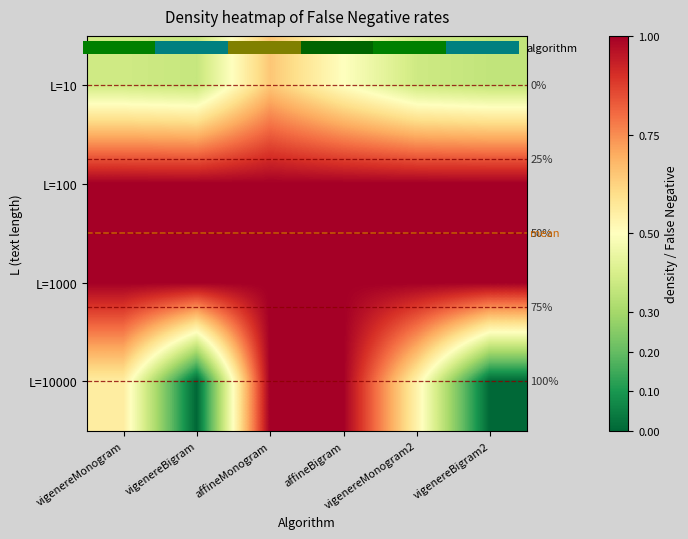

What is the sum of the L=1000 values at vigenereBigram2 and affineMonogram?

2.0